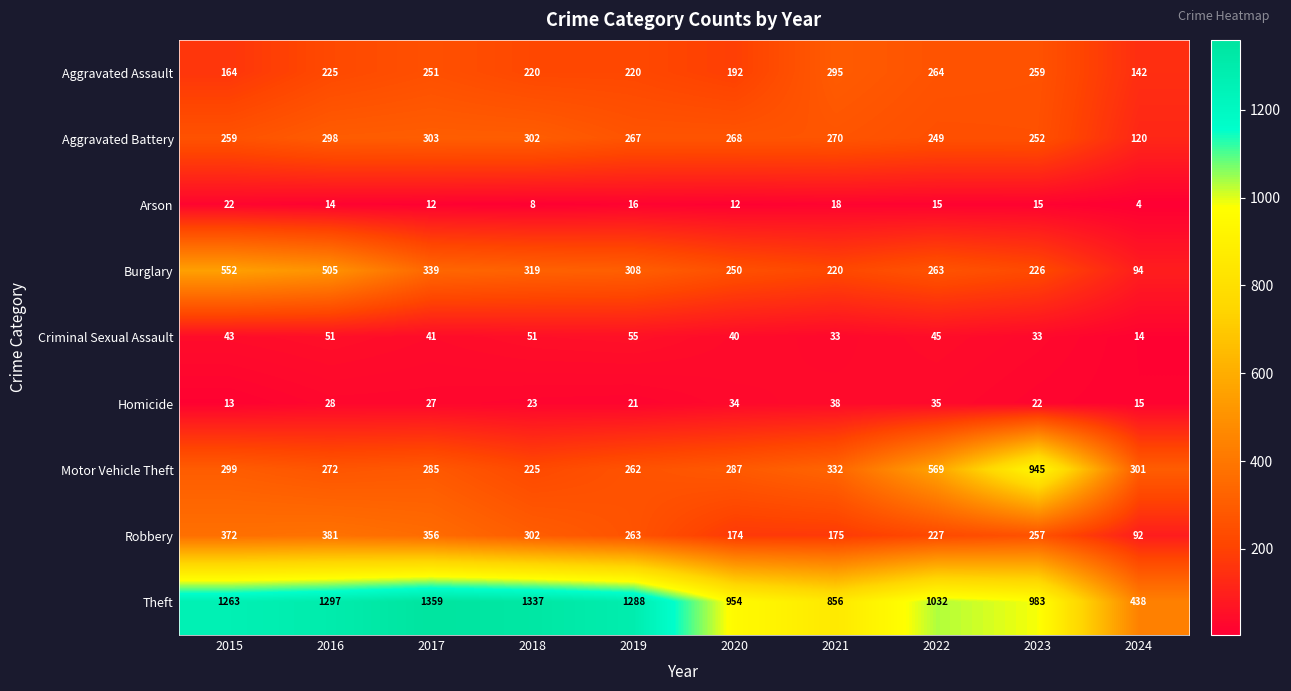

Where does the Burglary series first go above 308?

2015